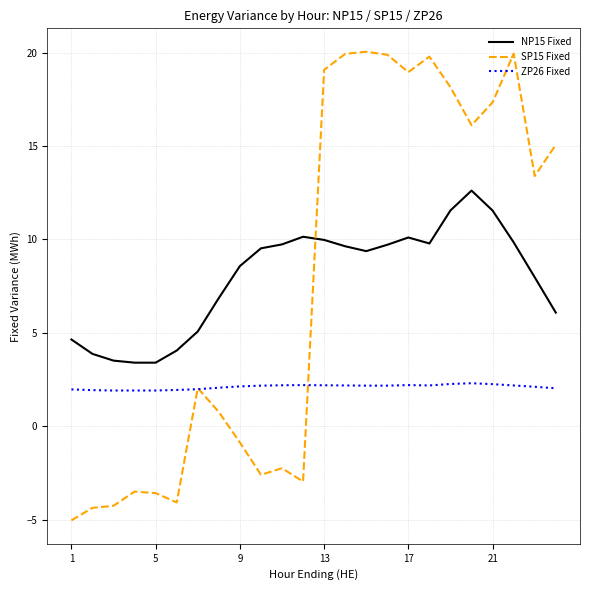

What is the maximum value shown in the chart?

20.0